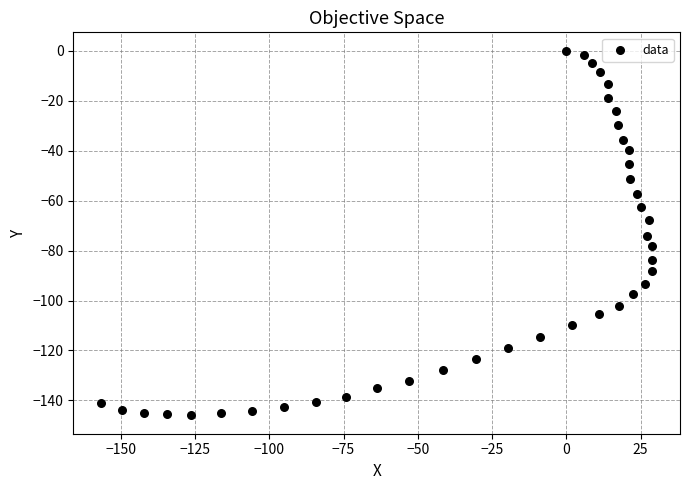

What is the range of Y values (max minus min)?

146.0